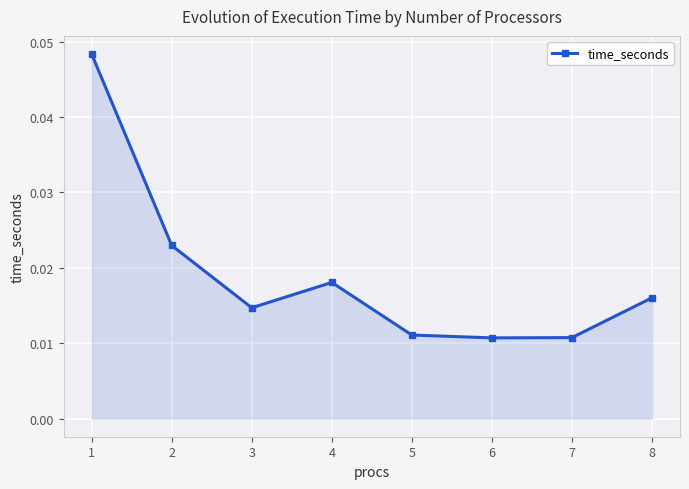

What is the sum of the values at 2 and 1?

0.1